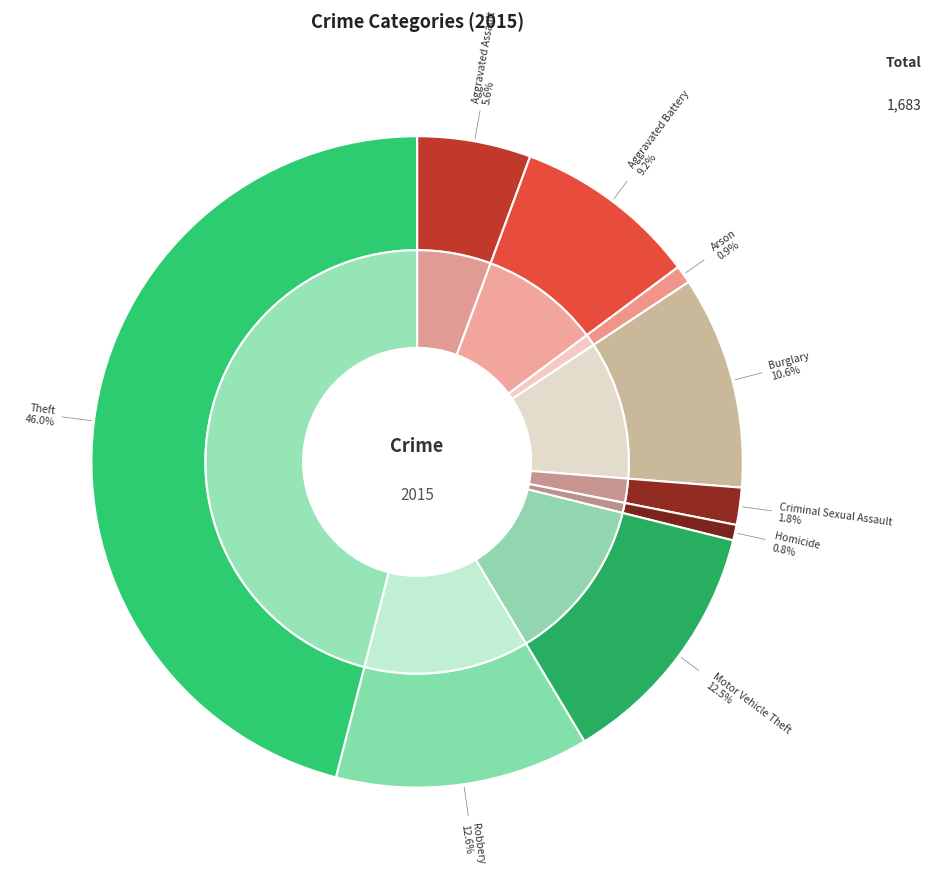

Is there a majority slice in this chart?

No